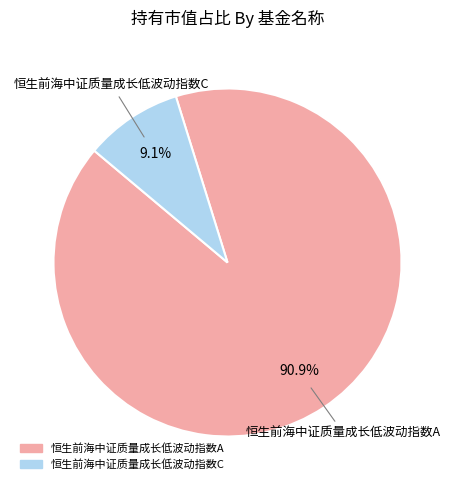

To the nearest percent, what portion does 恒生前海中证质量成长低波动指数C represent?

9%